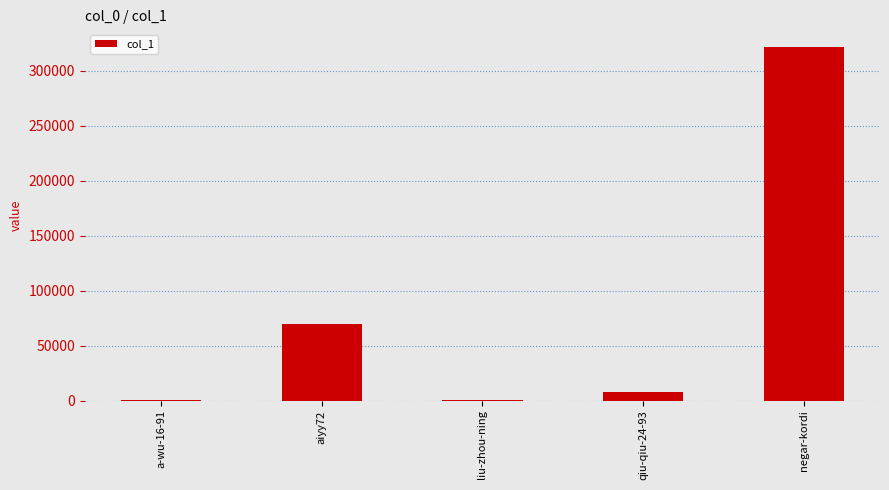

What is the maximum value shown in the chart?

321665